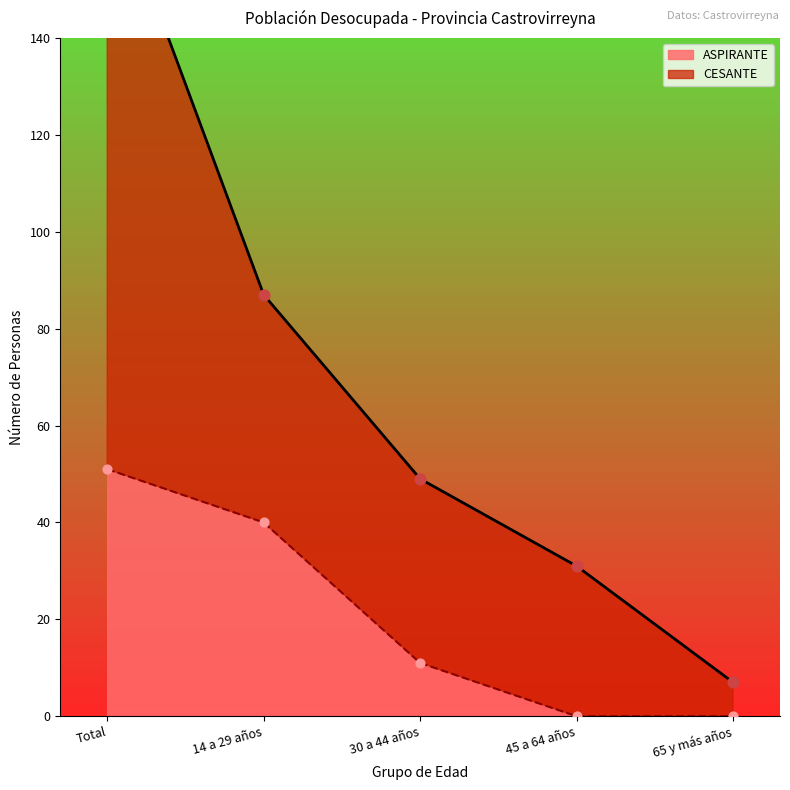

Which series reaches the minimum Y coordinate?

ASPIRANTE